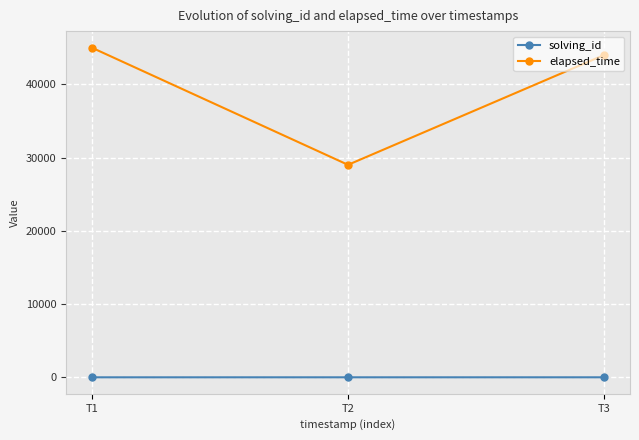

Where is elapsed_time nearest to the value 37000?

T3